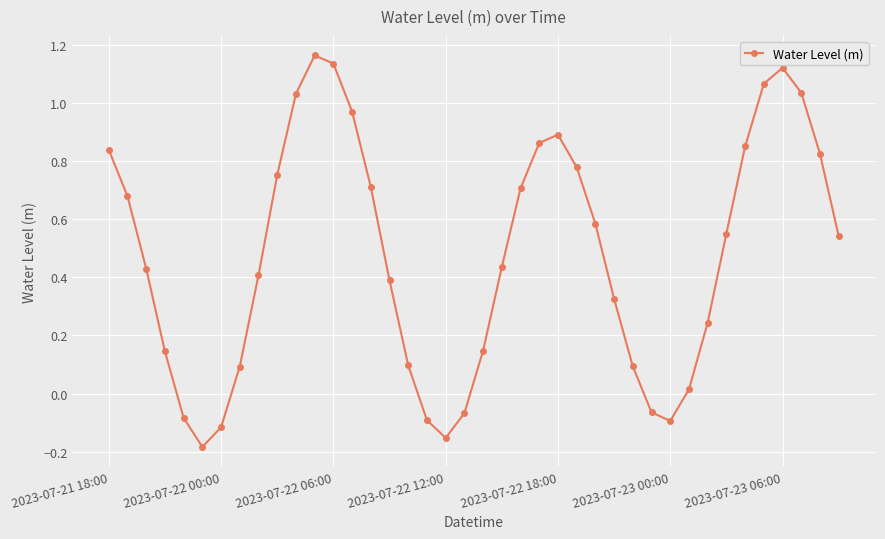

True or false: the data has more than 2 interior local peaks.

True